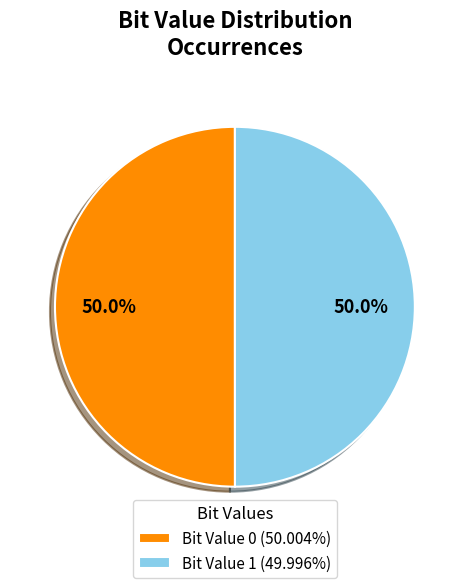

What is the total percentage of Bit Value 0 (50.004%) and Bit Value 1 (49.996%)?

100.0%